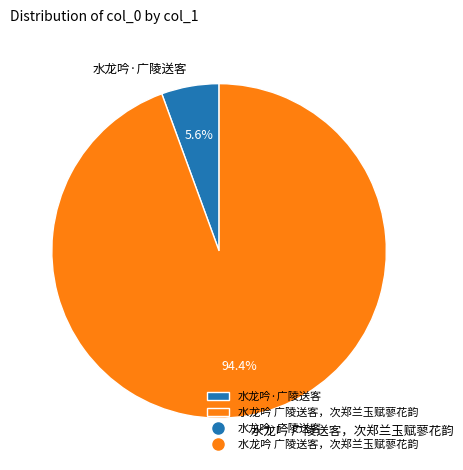

What percentage do 水龙吟·广陵送客 and 水龙吟 广陵送客，次郑兰玉赋蓼花韵 together represent?

100.0%